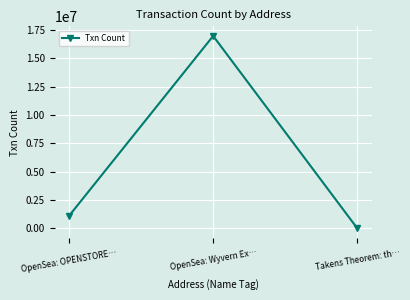

What is the difference between the maximum and second lowest values?

15871072